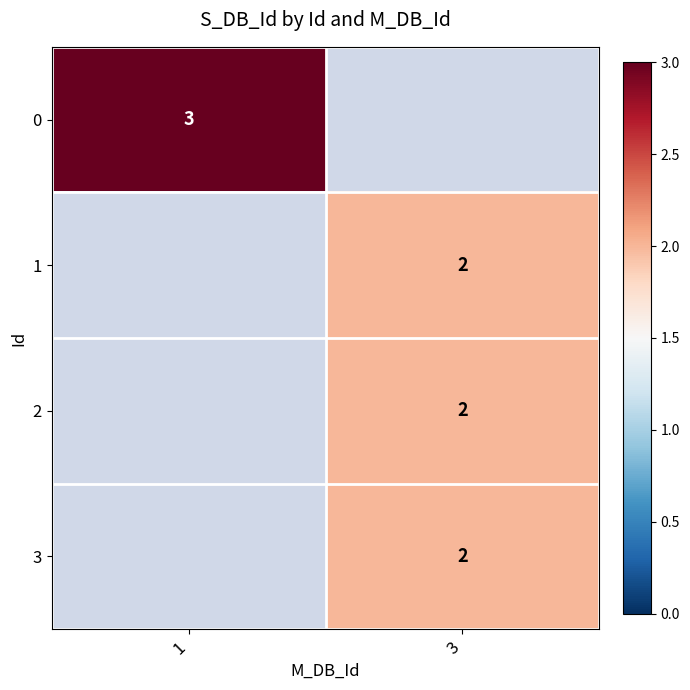

The 0 series shows 3 at 1. True or false?

True